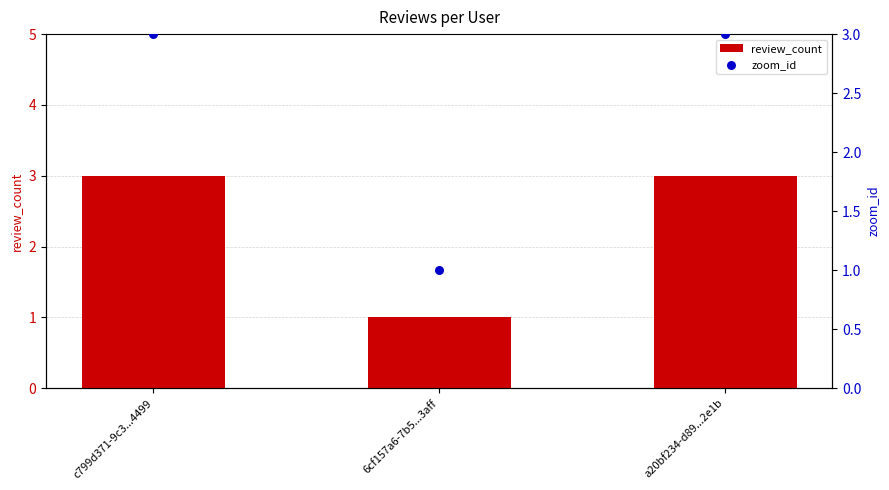

What are all the series names shown in the legend?

review_count, zoom_id